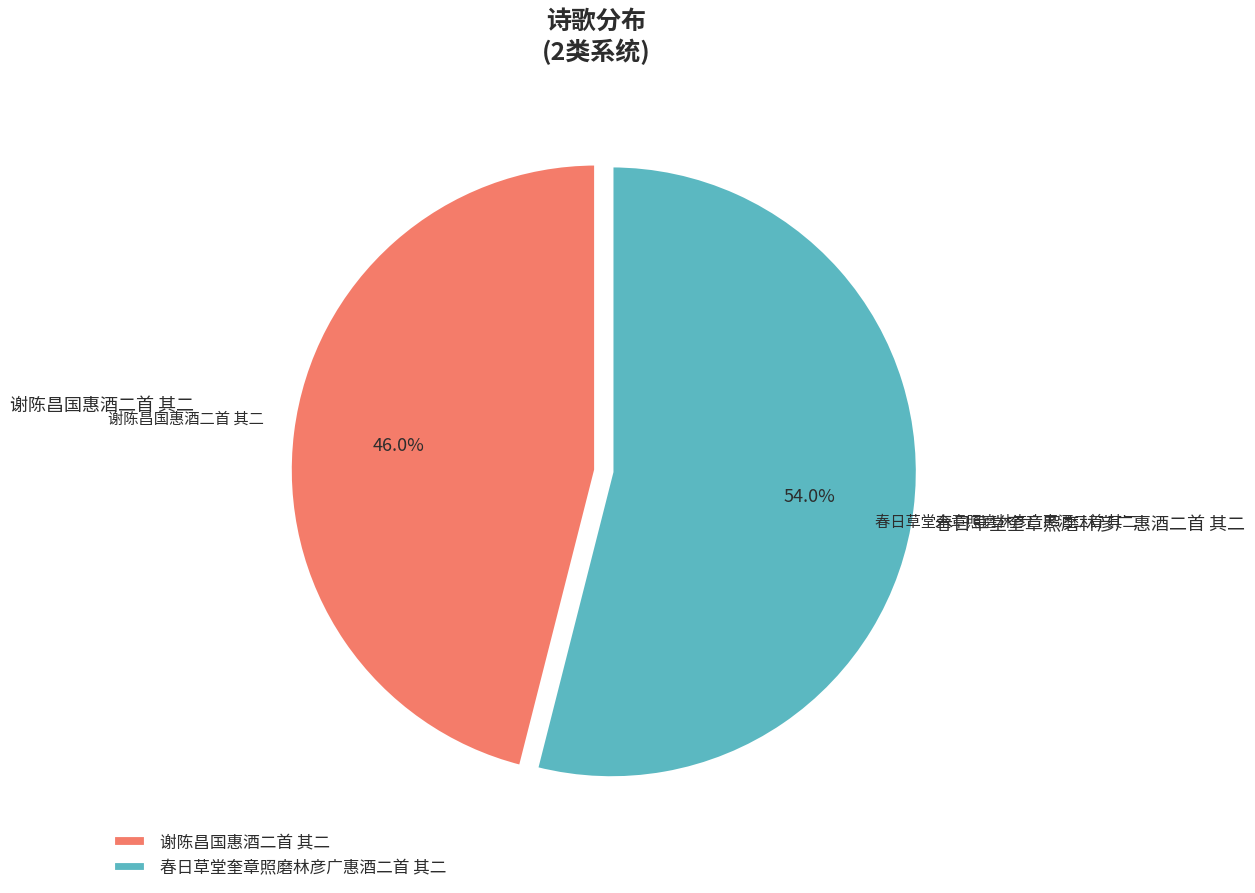

Combined, what portion of the pie is 谢陈昌国惠酒二首 其二 and 春日草堂奎章照磨林彦广惠酒二首 其二?

100.0%